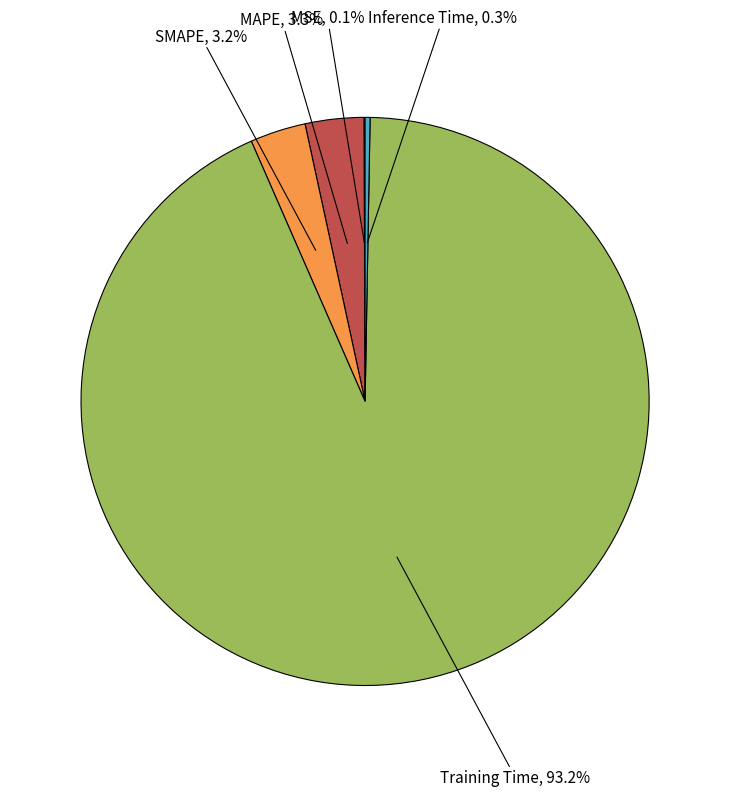

Is there a majority slice in this chart?

Yes